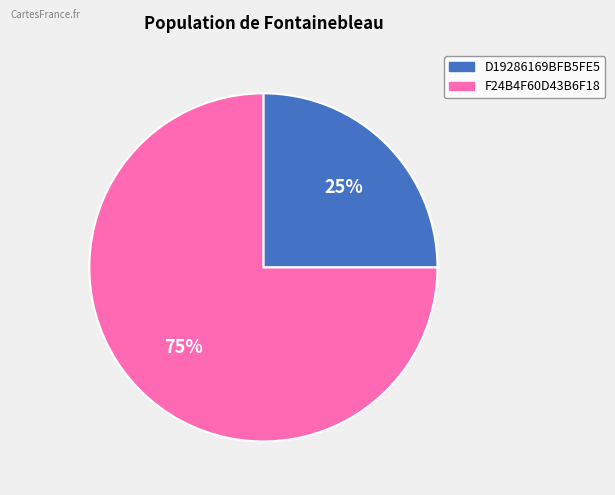

The D19286169BFB5FE5 slice represents 20% of the pie. True or false?

False